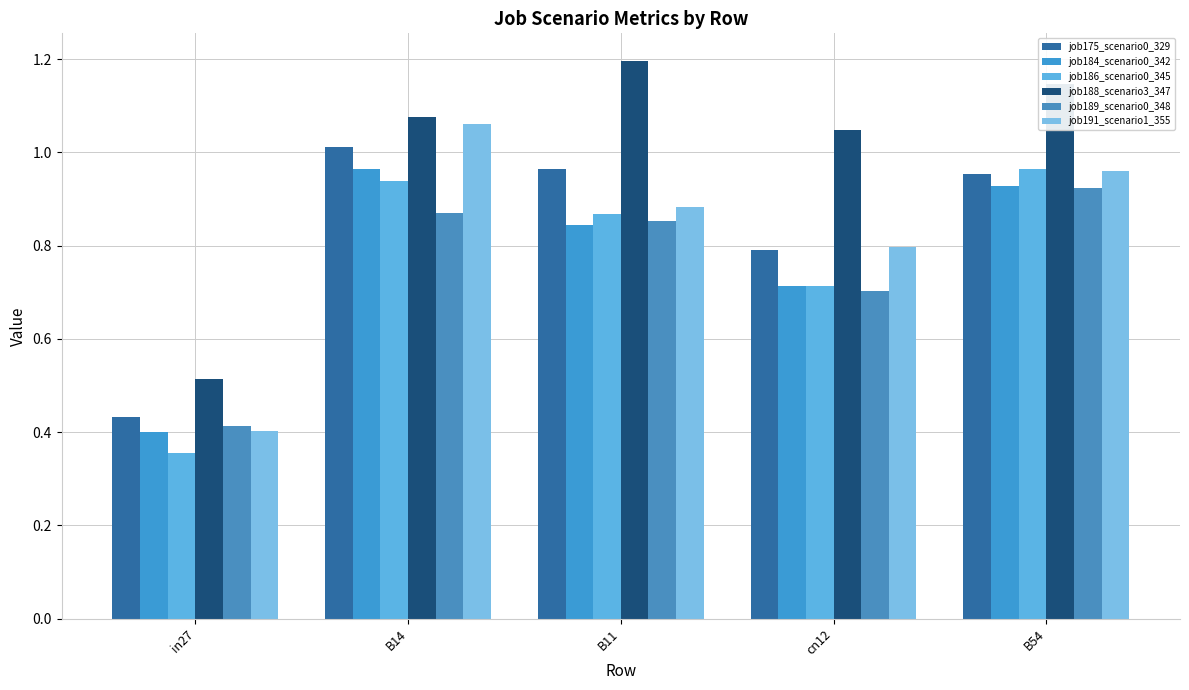

Is it true that job184_scenario0_342 equals 0.4 at in27?

True